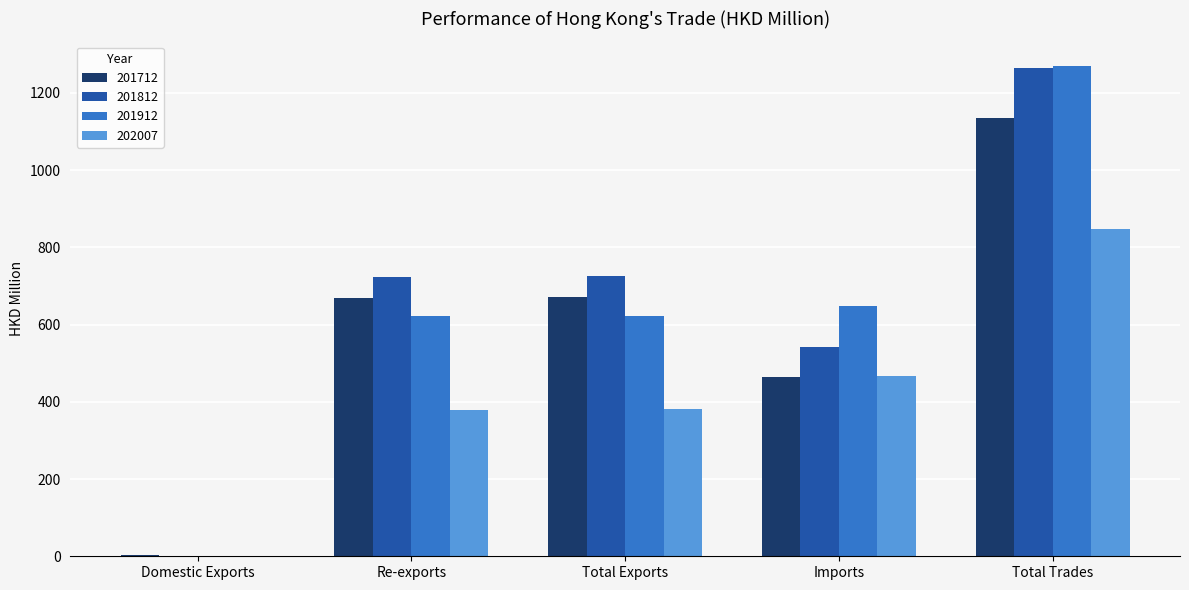

What is the highest value of the 201812 series?

1265.9